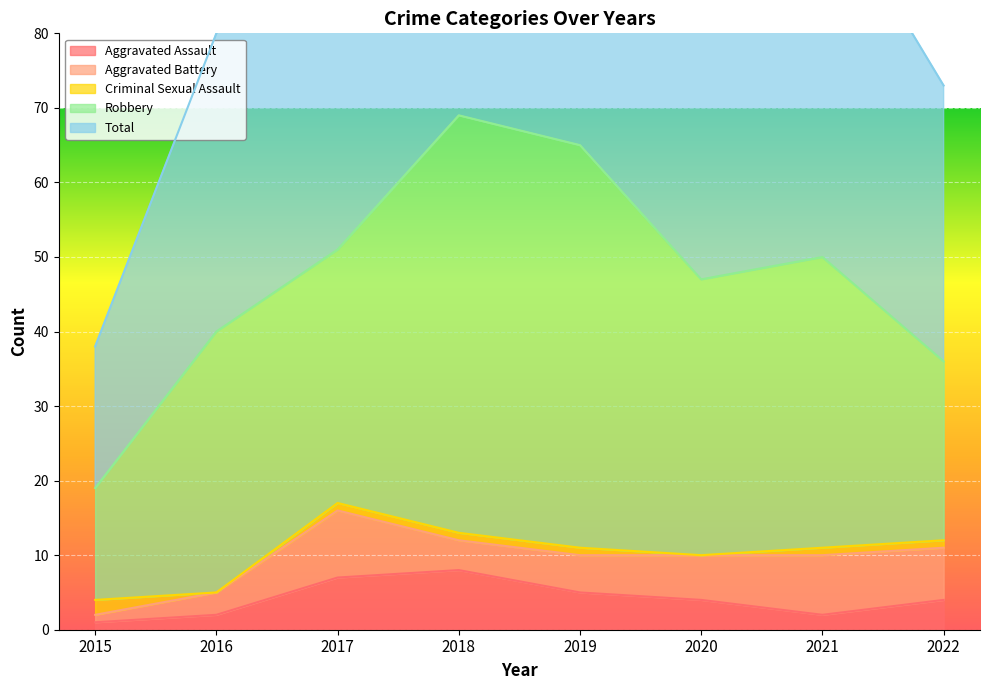

What is the difference between the second highest and minimum values in the Aggravated Battery series?

7